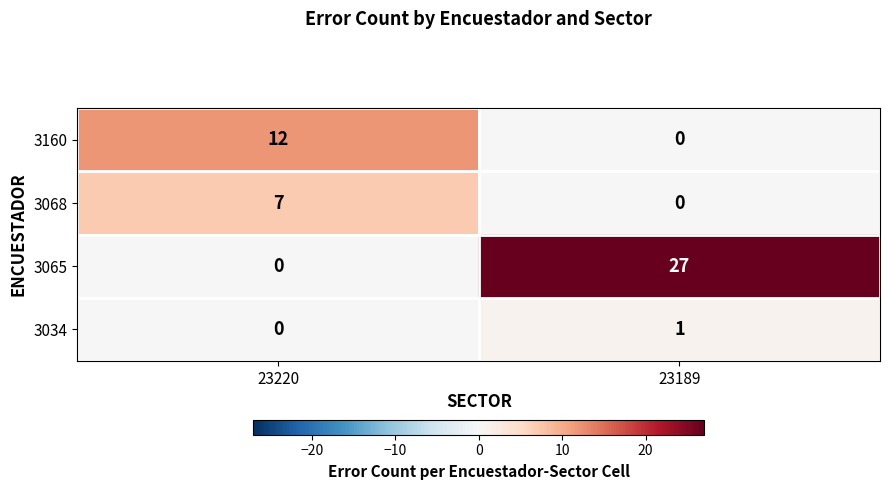

The 3160 series shows 12 at 23220. True or false?

True